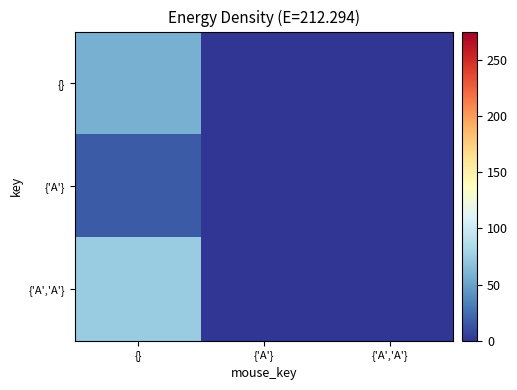

The {} series shows 57.6 at {}. True or false?

True